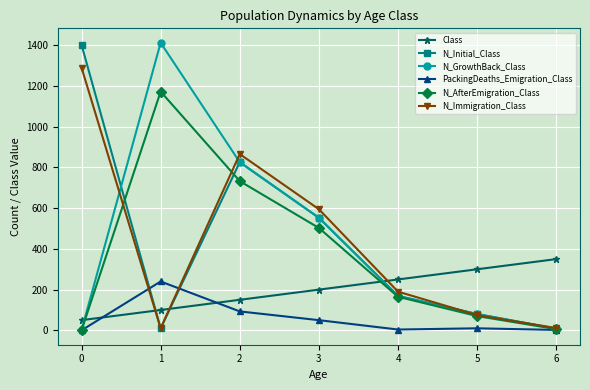

What is the sum of all N_Immigration_Class values?

3038